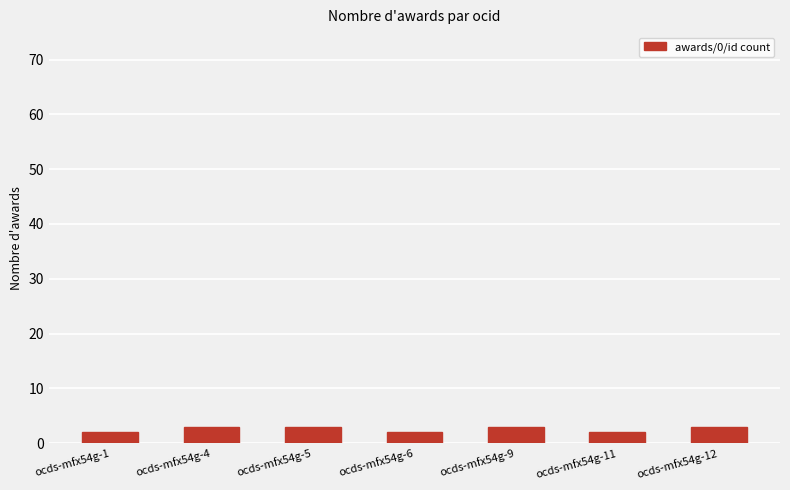

Reading left to right, list all the values displayed in this chart.

ocds-mfx54g-1=2	ocds-mfx54g-4=3	ocds-mfx54g-5=3	ocds-mfx54g-6=2	ocds-mfx54g-9=3	ocds-mfx54g-11=2	ocds-mfx54g-12=3